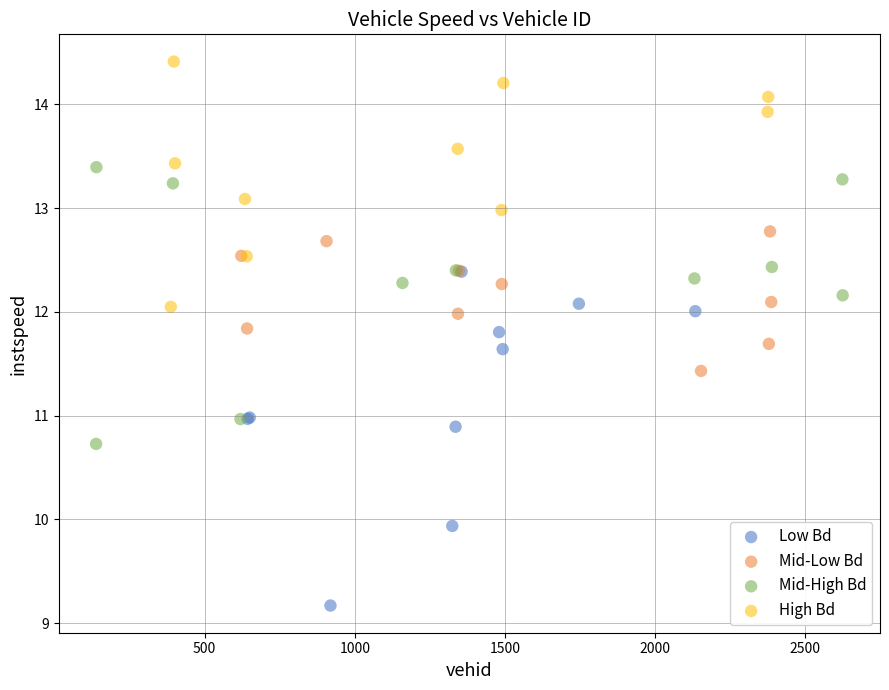

What are all the series names shown in the legend?

Low Bd, Mid-Low Bd, Mid-High Bd, High Bd